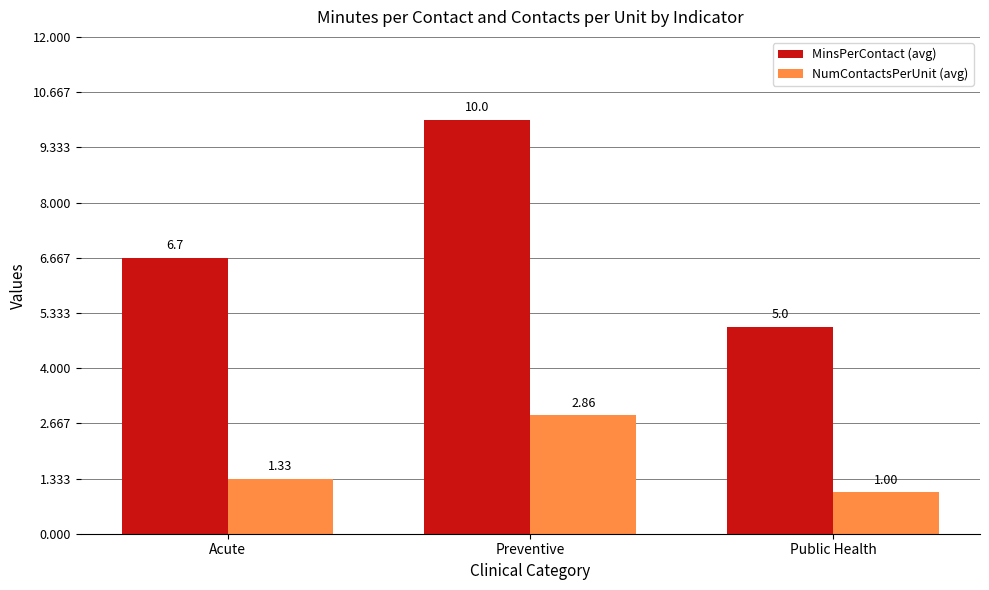

Where is NumContactsPerUnit (avg) nearest to the value 1?

Public Health